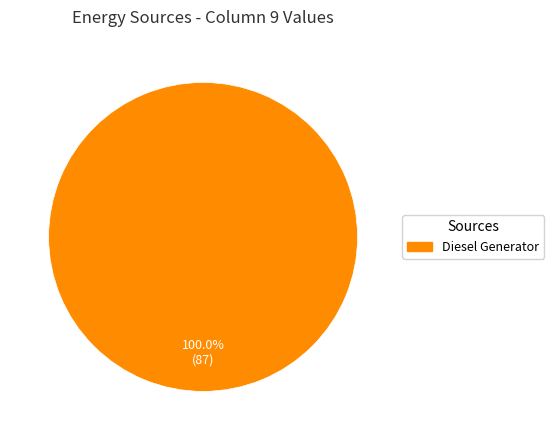

Is there a majority slice in this chart?

Yes